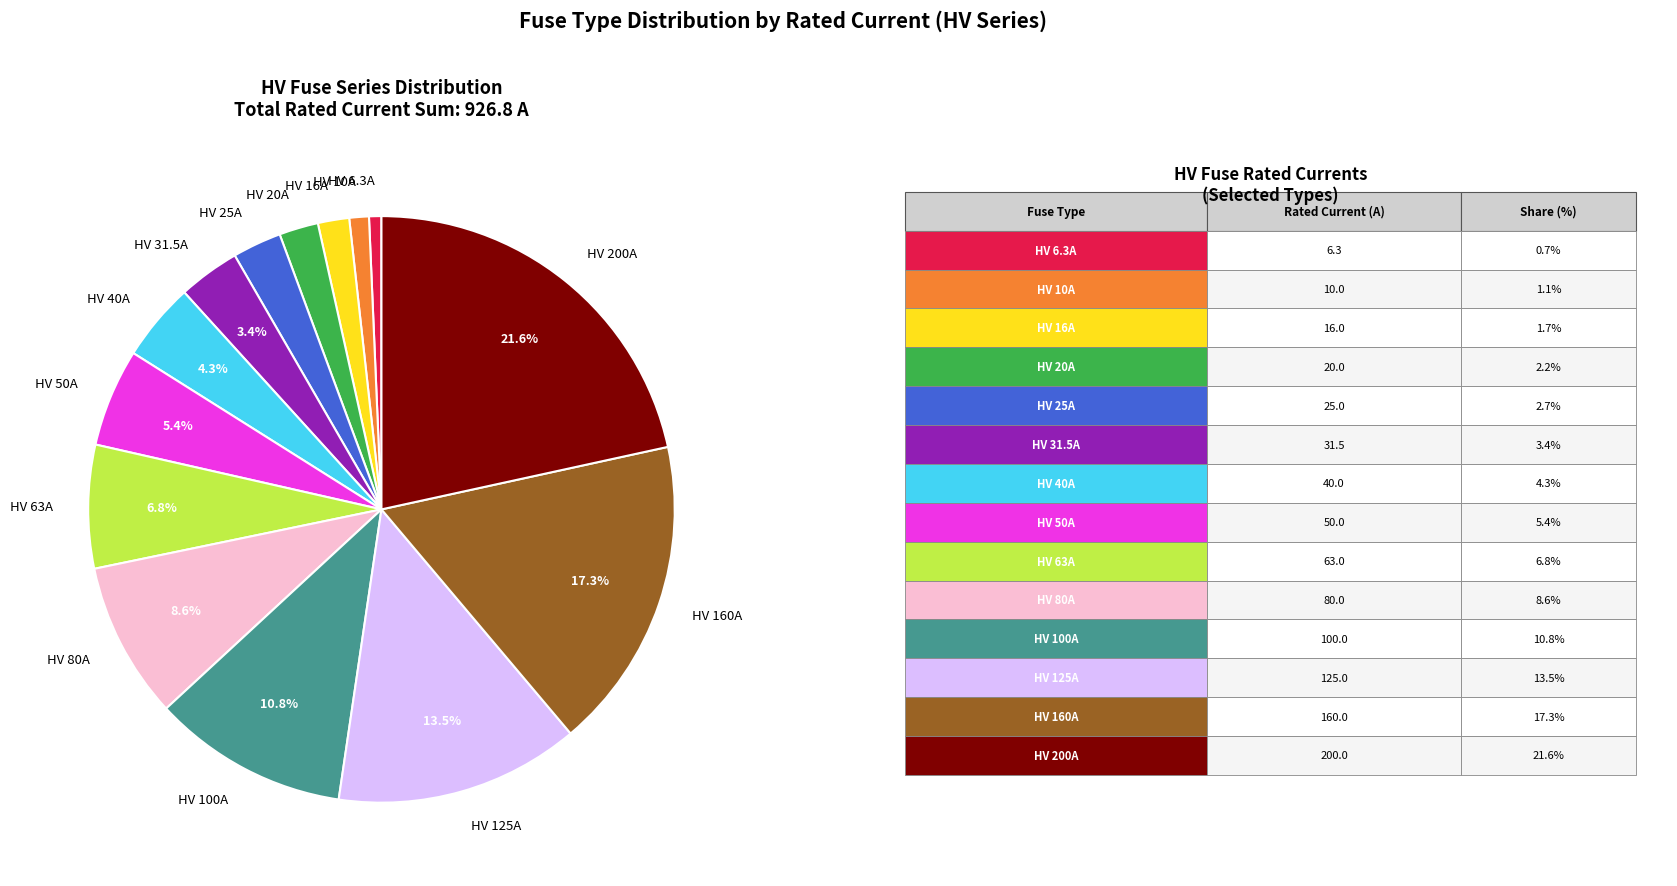

What is the ratio of the value at HV 31.5A to the value at HV 50A?

0.6